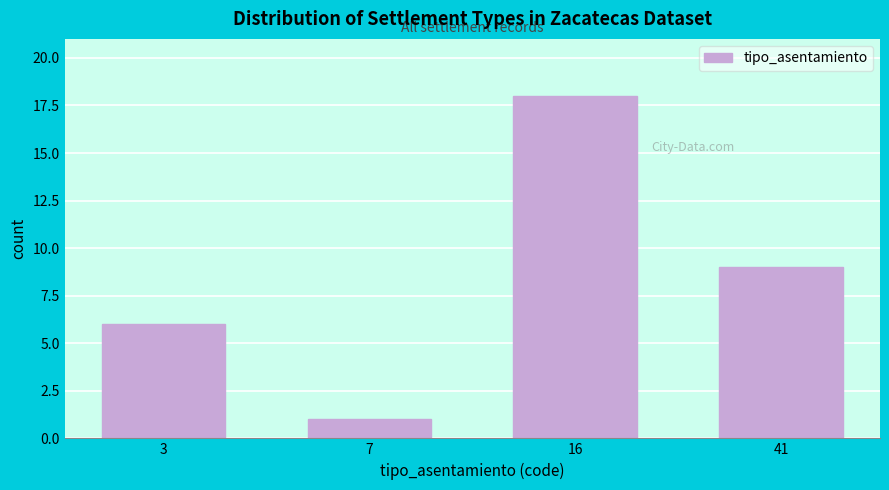

Reading left to right, list all the values displayed in this chart.

6	1	18	9